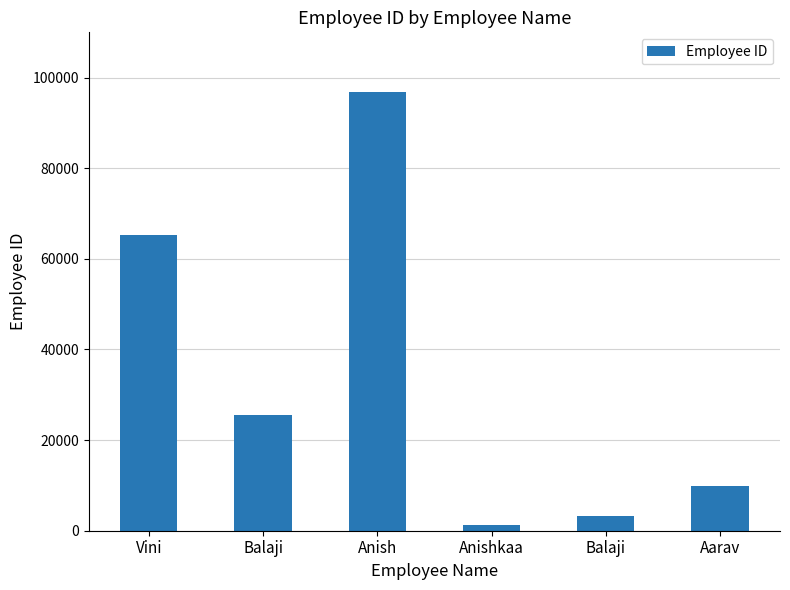

Reading left to right, what are all the values shown in this chart?

65342	25436	96874	1234	3265	9875